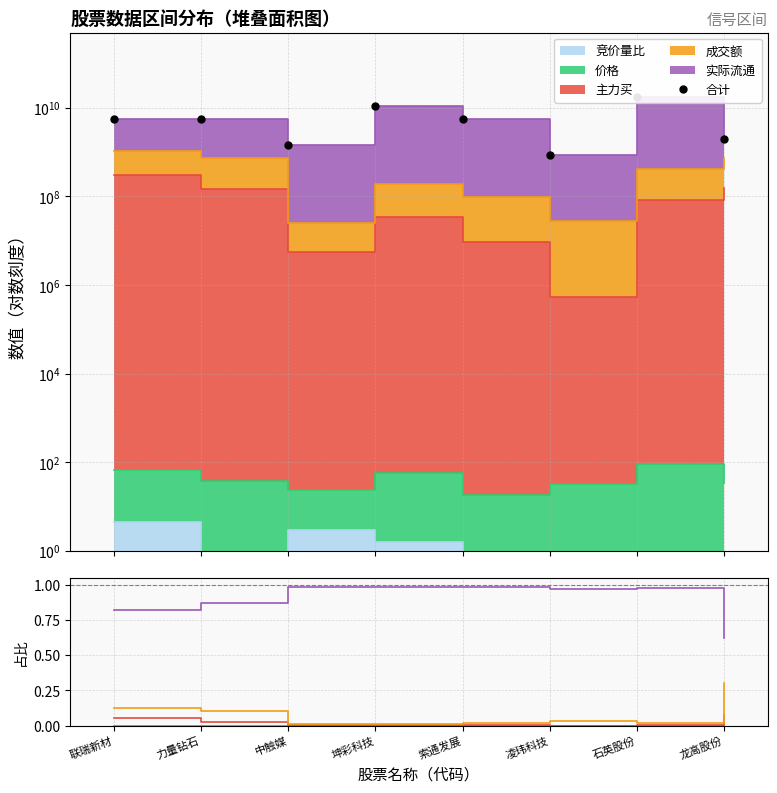

What is the value of the 合计 point at the 4th from the left?

11279064803.6